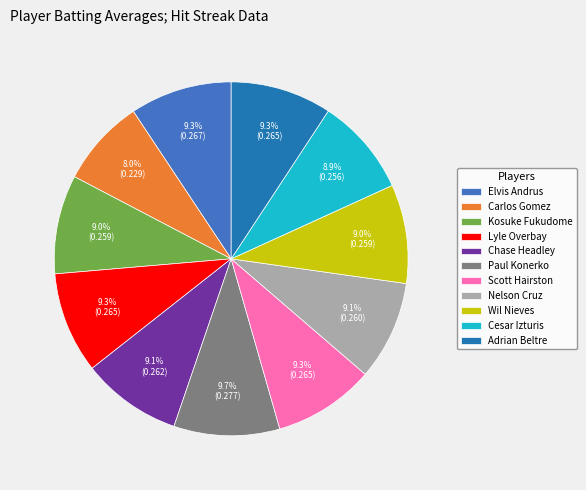

What percentage is the Kosuke Fukudome slice, to the nearest percent?

9%